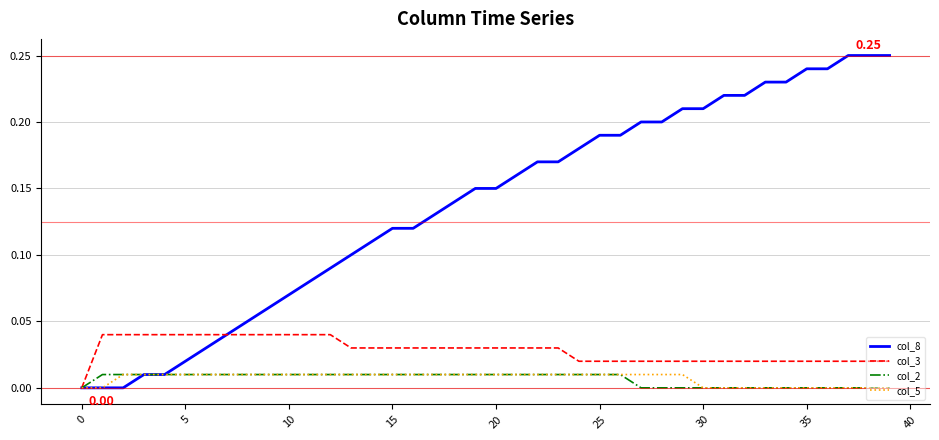

Which series has the largest range (max minus min)?

col_8